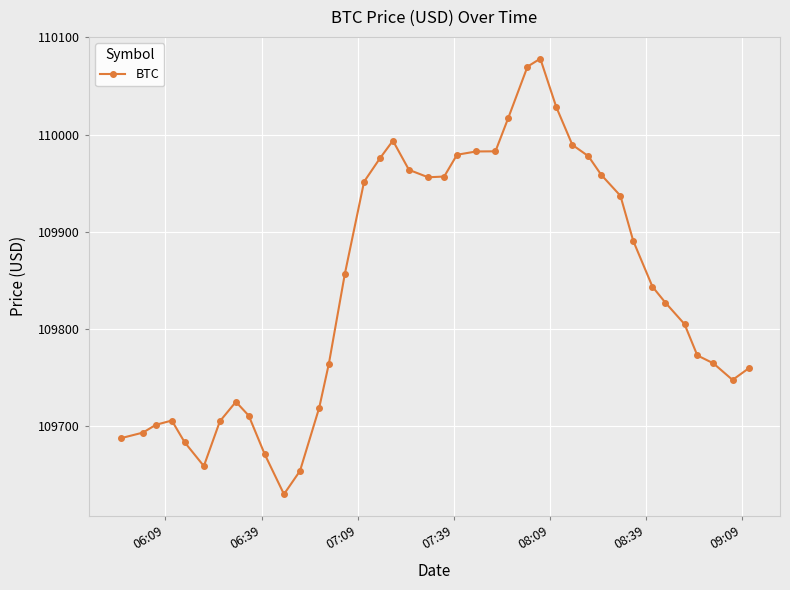

True or false: the data has more than 2 interior local peaks.

True